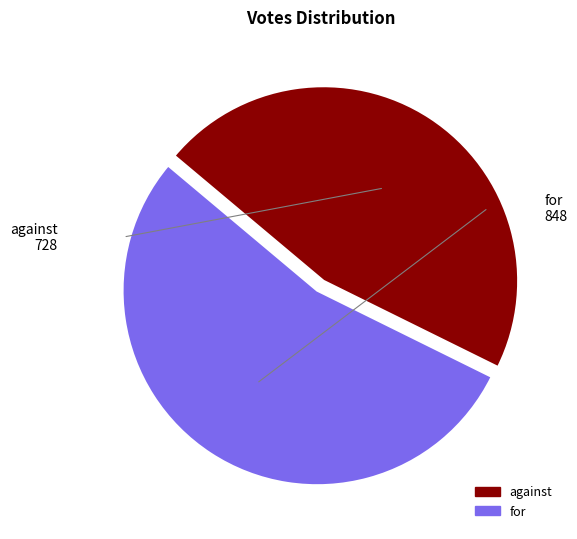

Approximately how many times larger is the value at against compared to for?

0.9